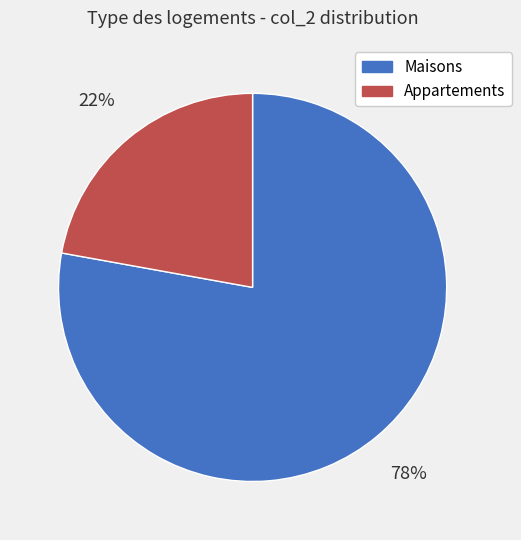

True or false: Appartements accounts for 22% of the total.

True